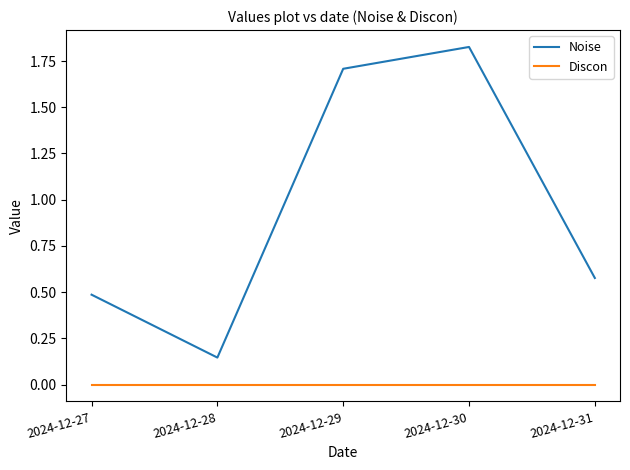

List the series in order of their peak value, lowest first.

Discon, Noise